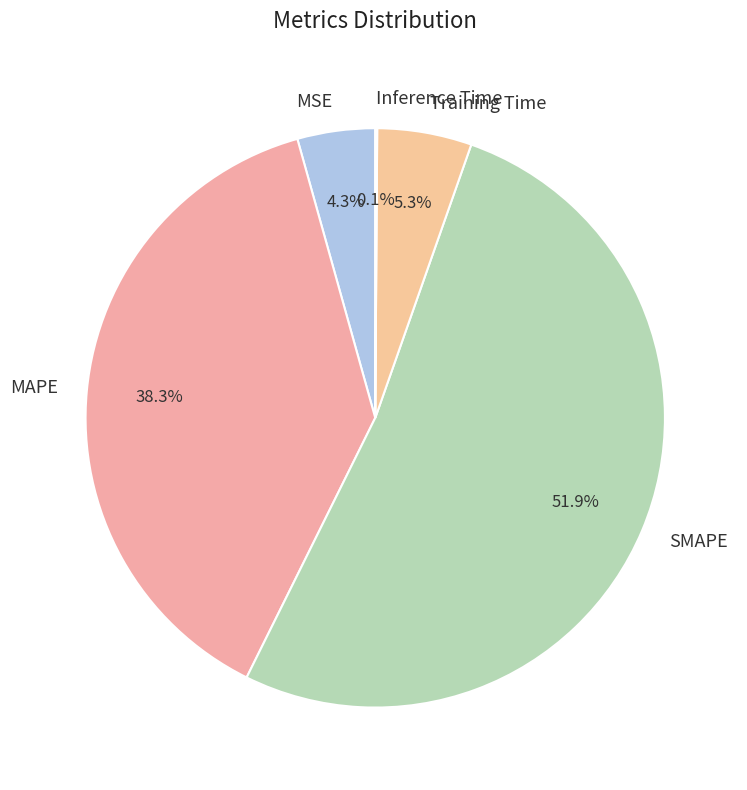

What percentage is NOT represented by MSE?

95.7%